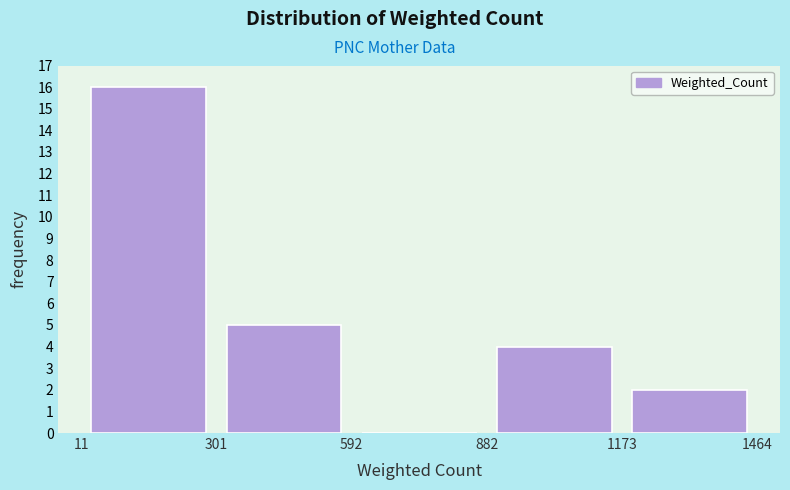

Reading left to right, transcribe this chart: for each bar, give the range it covers on the x-axis and its height. The values are not printed on the chart, so give them approximately, as read against the axis.

11 to 301: 16
301 to 592: 5
592 to 882: 0
882 to 1173: 4
1173 to 1464: 2